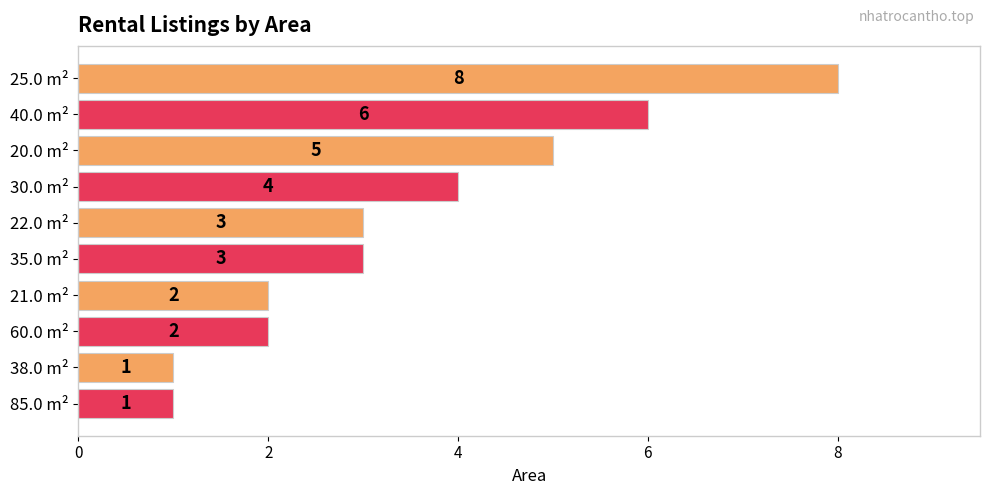

Which has a higher value, 40.0 m² or 38.0 m²?

40.0 m²